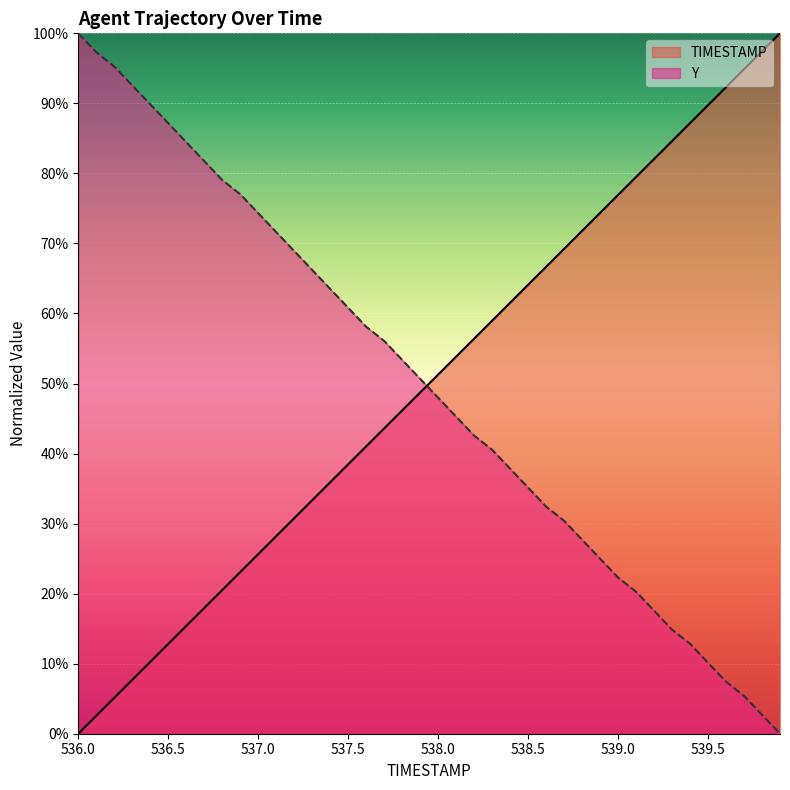

Which series ends up on top after the final intersection of TIMESTAMP and Y?

TIMESTAMP